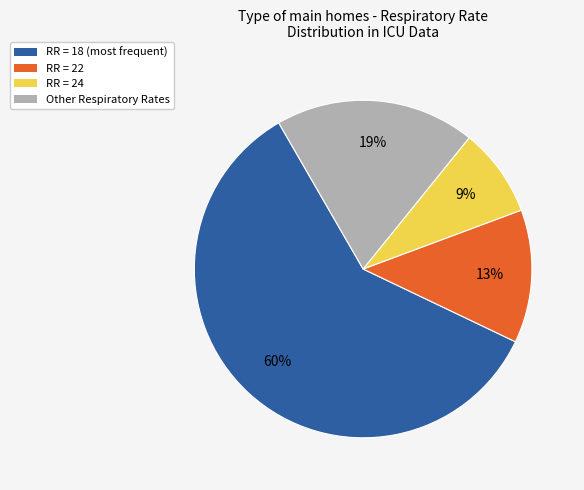

Is there a majority slice in this chart?

Yes